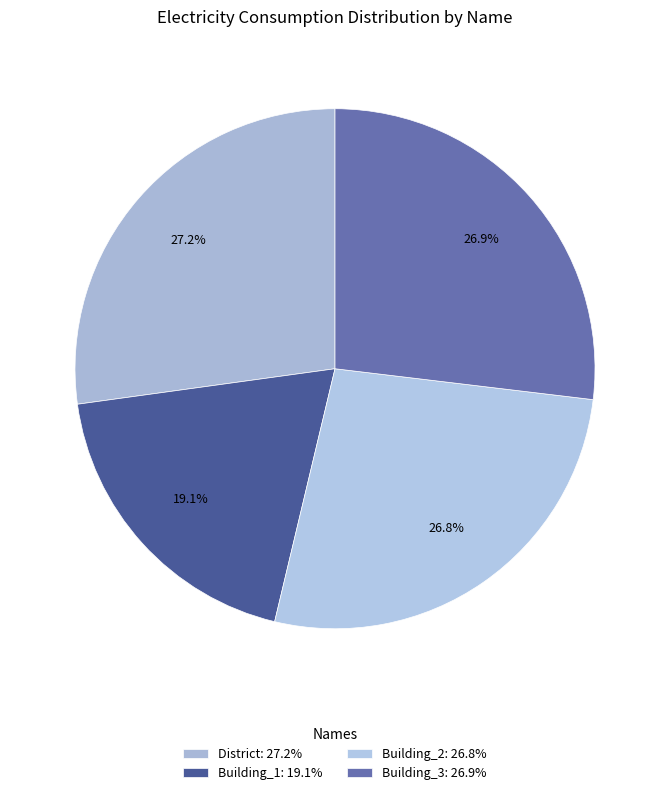

The Building_3 slice represents 32% of the pie. True or false?

False